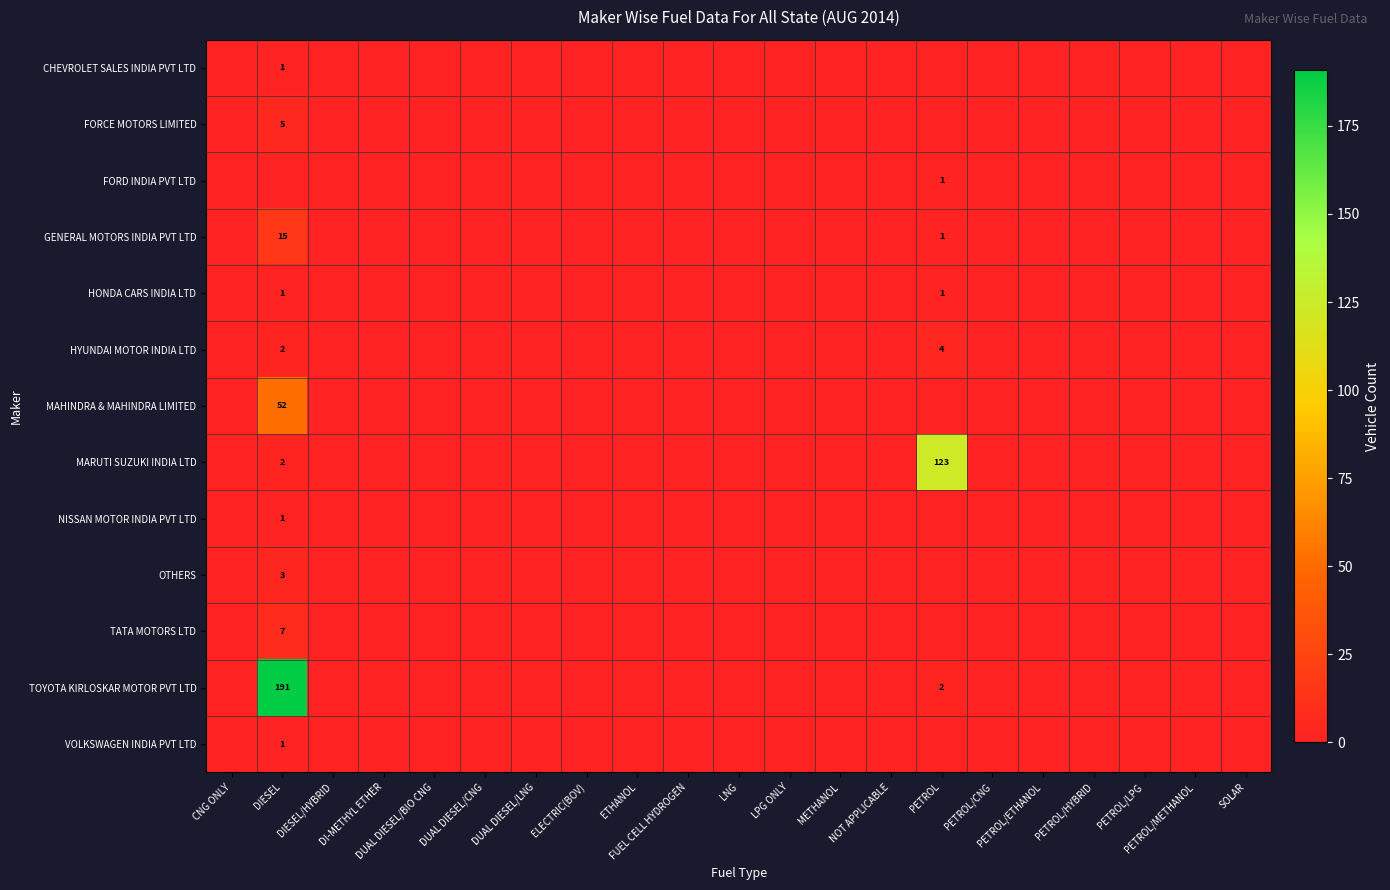

Count the number of data series in this chart.

13